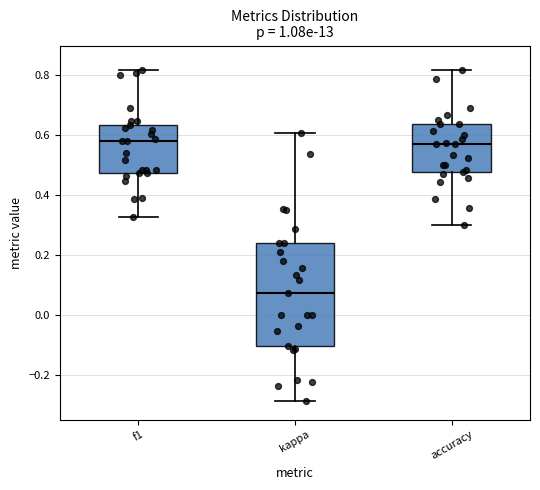

Reading left to right, transcribe this box plot: for each box, give where its median line is, the range the box spans, and where its two whiskers end, as read against the y-axis. The values are not printed on the chart, so give them approximately, as read against the axis.

f1: median 0.58, box 0.48 to 0.64, whiskers 0.32 to 0.82
kappa: median 0.08, box -0.10 to 0.24, whiskers -0.28 to 0.60
accuracy: median 0.58, box 0.48 to 0.64, whiskers 0.30 to 0.82